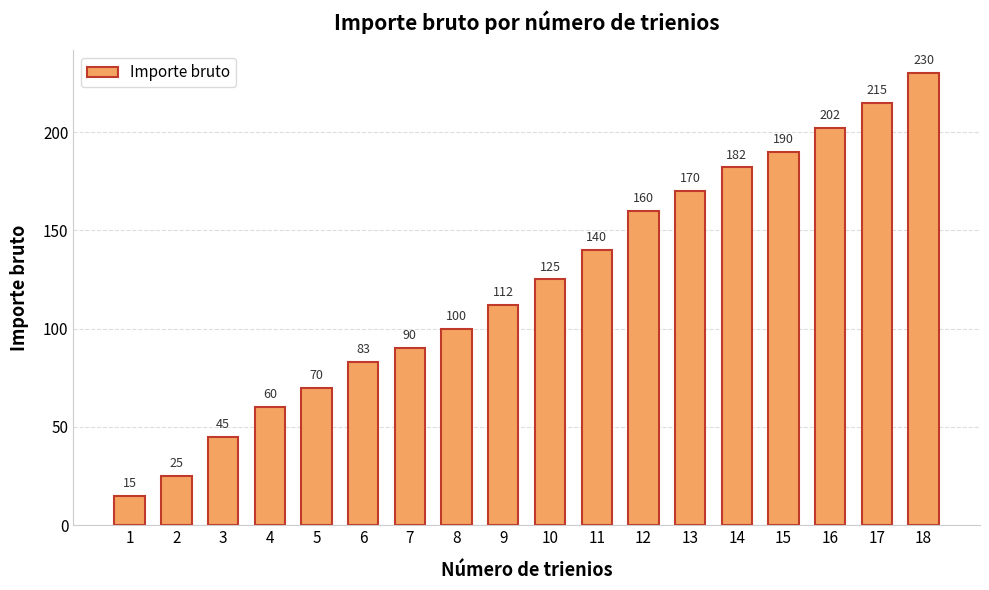

Rank the categories by value from highest to lowest.

18, 17, 16, 15, 14, 13, 12, 11, 10, 9, 8, 7, 6, 5, 4, 3, 2, 1